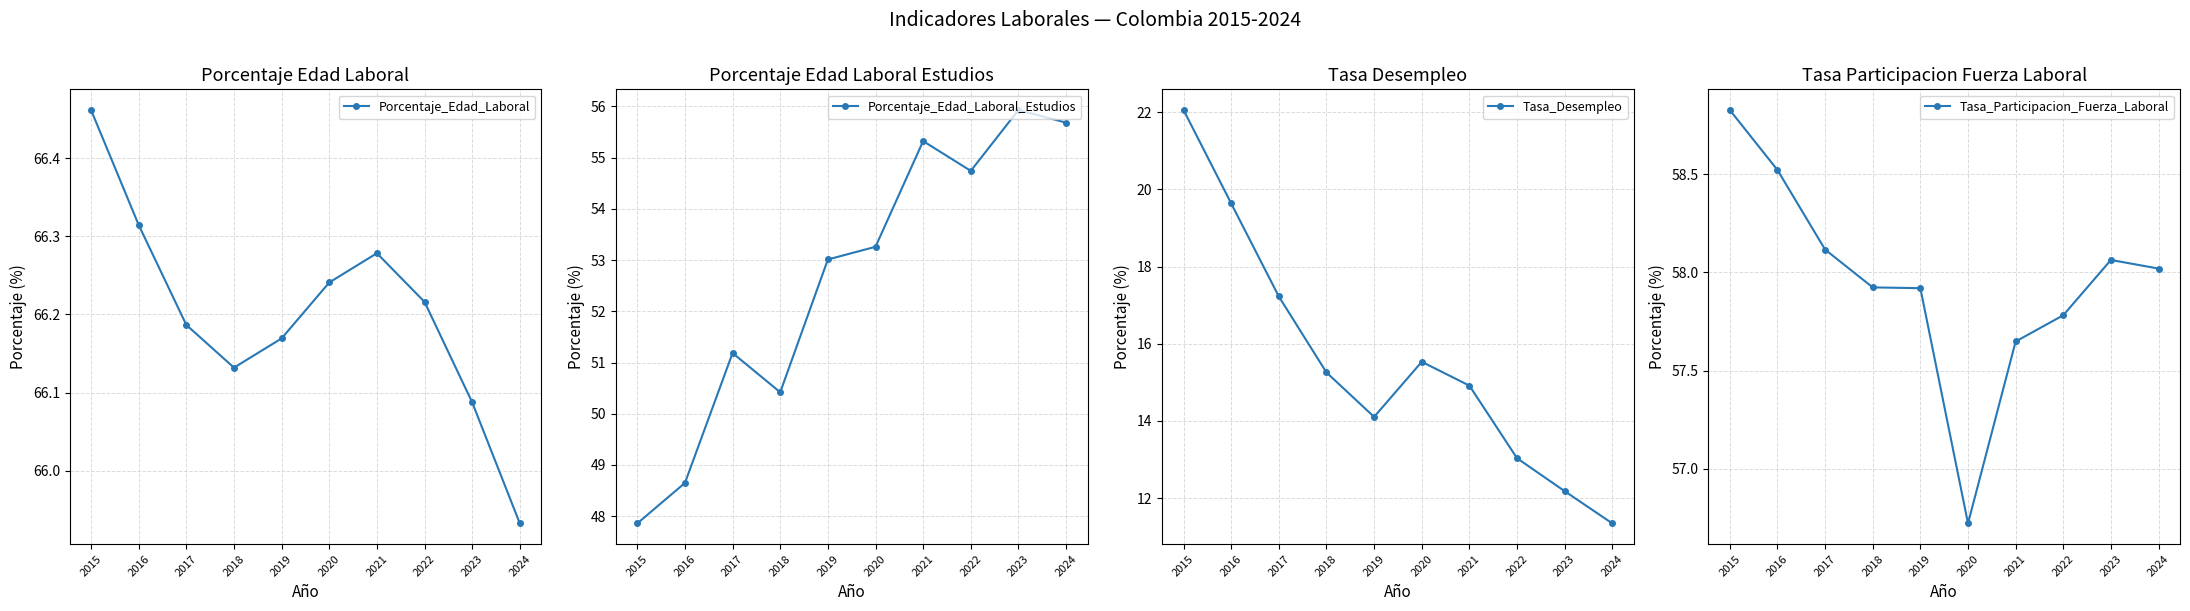

What are all the series names shown in the legend?

Porcentaje_Edad_Laboral, Porcentaje_Edad_Laboral_Estudios, Tasa_Desempleo, Tasa_Participacion_Fuerza_Laboral